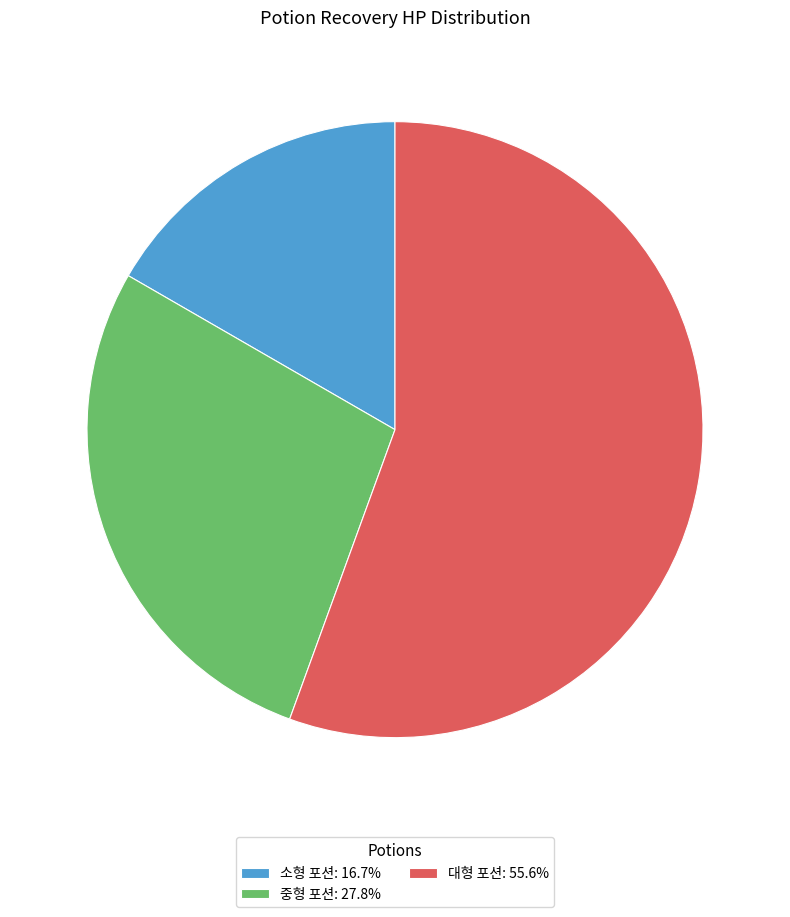

Count the number of slices in the pie.

3